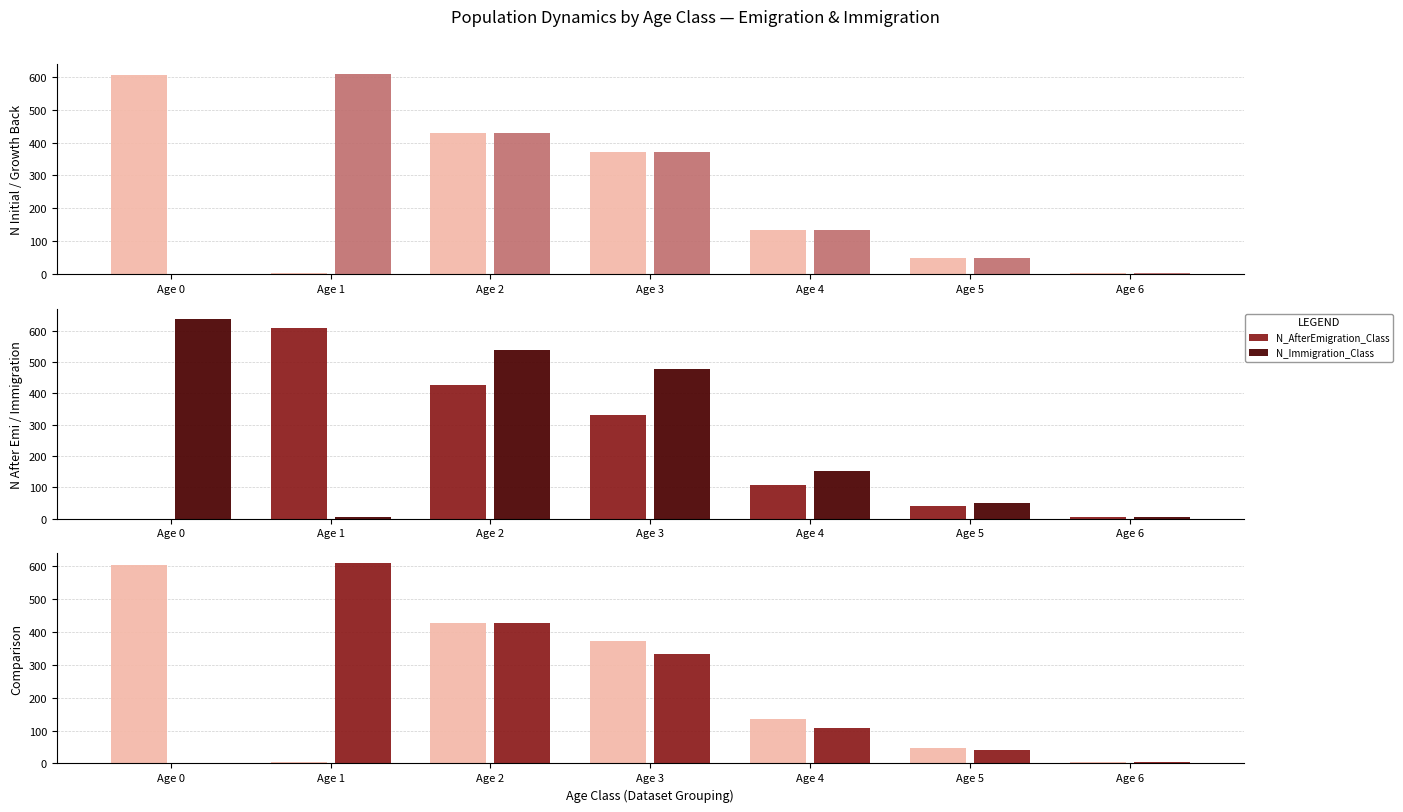

Reading right to left, extract all data points from this chart.

N_Initial_Class: Age 6=4	Age 5=48	Age 4=135	Age 3=373	Age 2=429	Age 1=4	Age 0=605
N_GrowthBack_Class: Age 6=4	Age 5=48	Age 4=135	Age 3=373	Age 2=429	Age 1=609	Age 0=0
N_AfterEmigration_Class: Age 6=4	Age 5=42	Age 4=108	Age 3=332	Age 2=428	Age 1=609	Age 0=0
N_Immigration_Class: Age 6=5	Age 5=51	Age 4=152	Age 3=477	Age 2=538	Age 1=7	Age 0=638